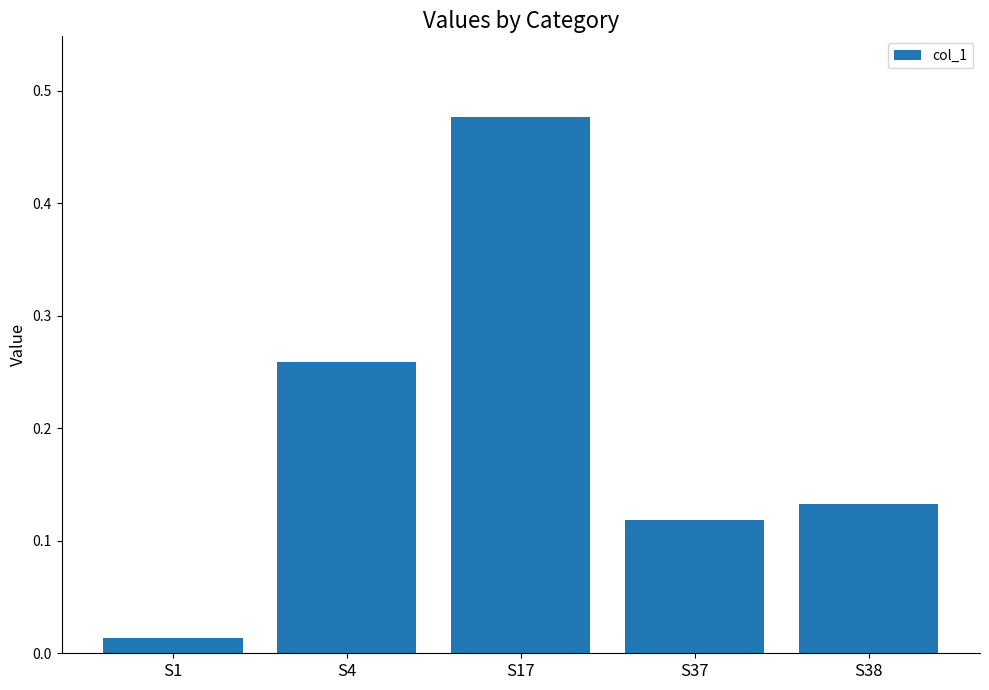

Rank the categories by value from lowest to highest.

S1, S37, S38, S4, S17